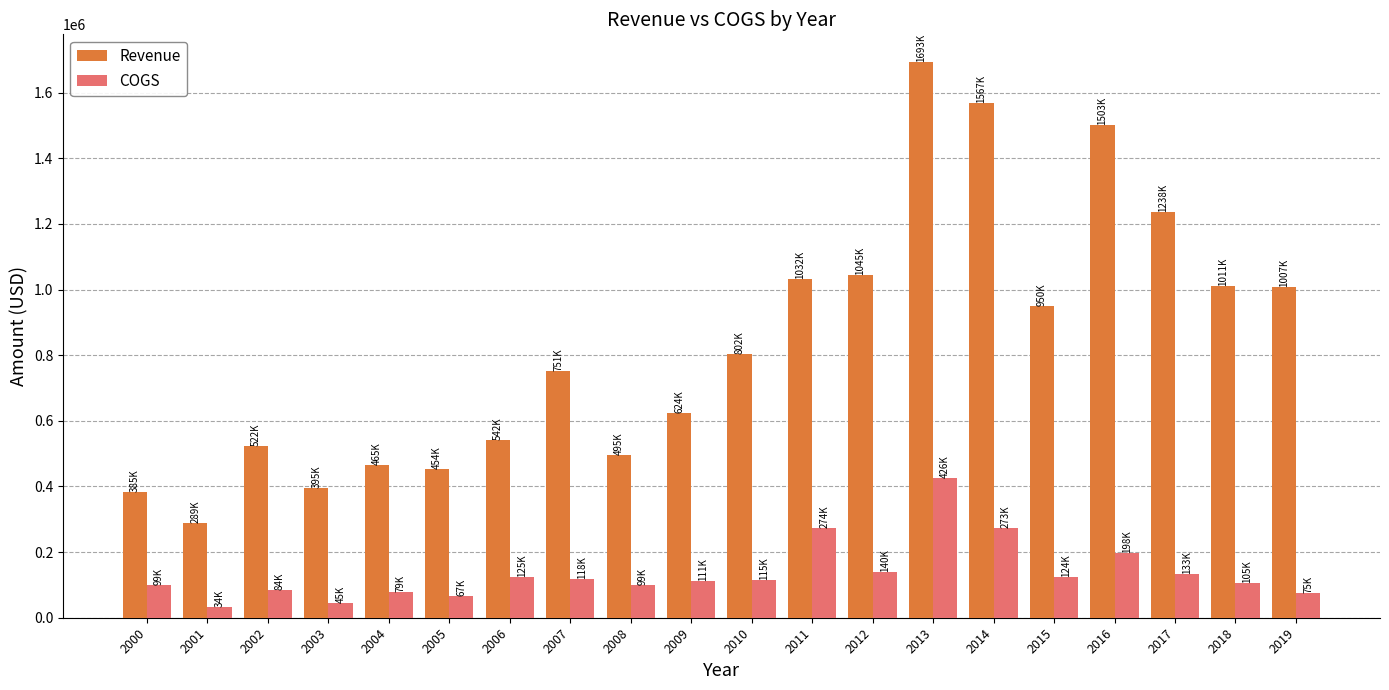

What is the maximum value for COGS?

426022